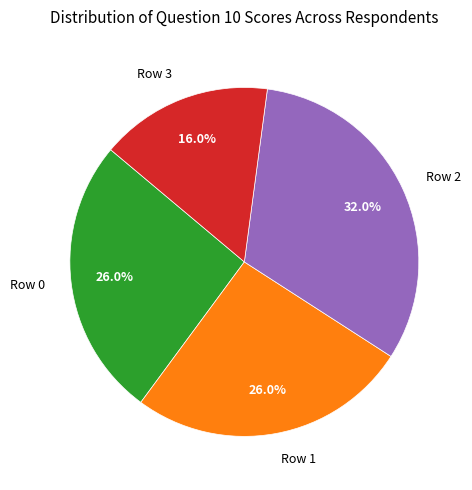

To the nearest percent, what percentage of the pie is Row 0?

26%